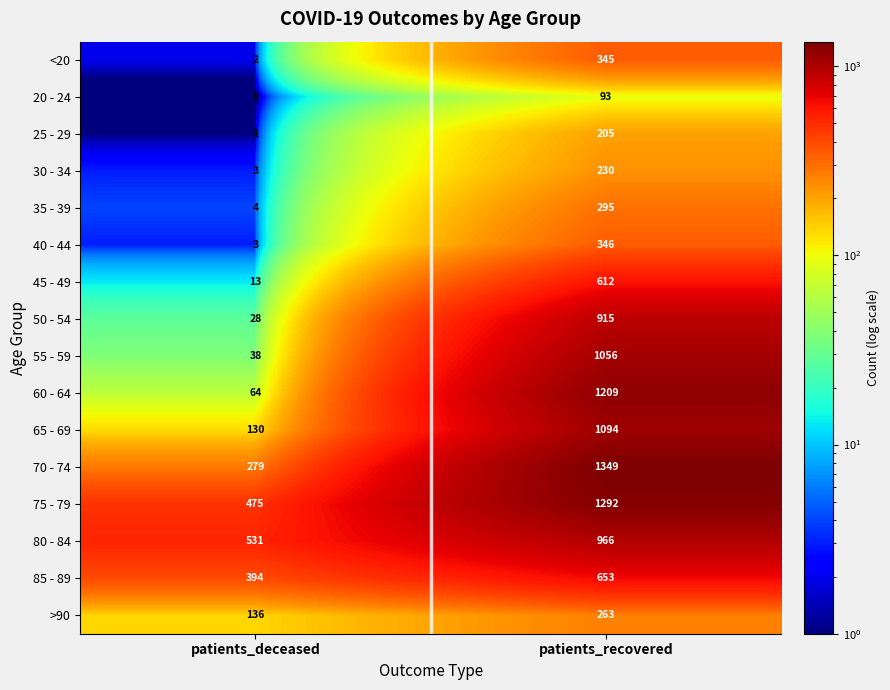

Which series has the widest spread of values?

60 - 64